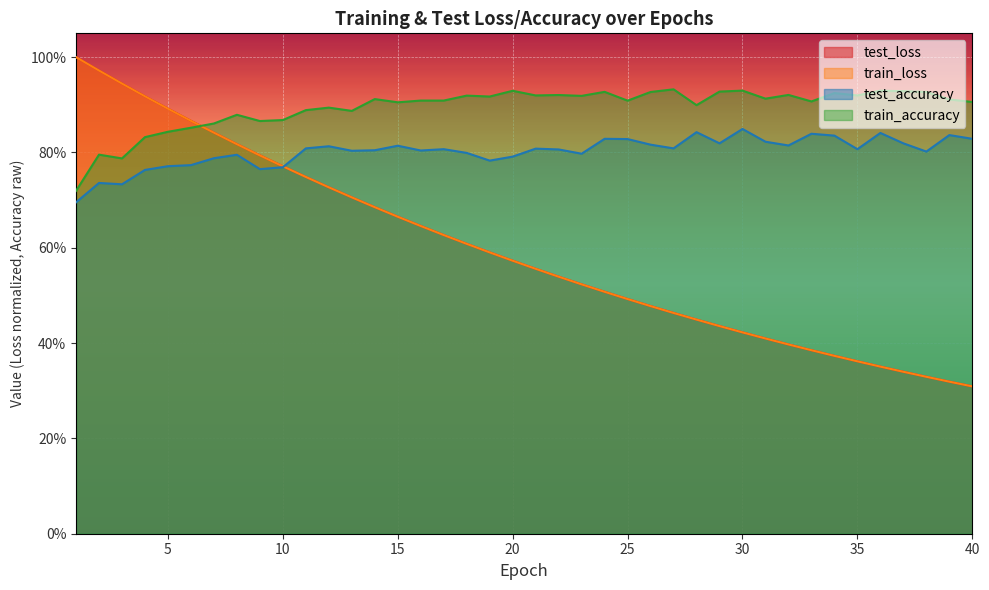

The value of test_loss at 11 is 1.2. True or false?

False